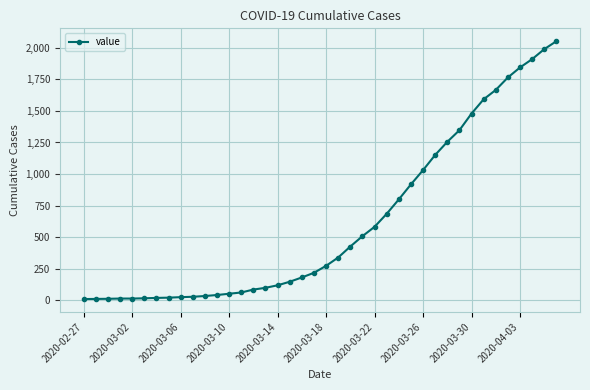

What is the sum of all values?

24820